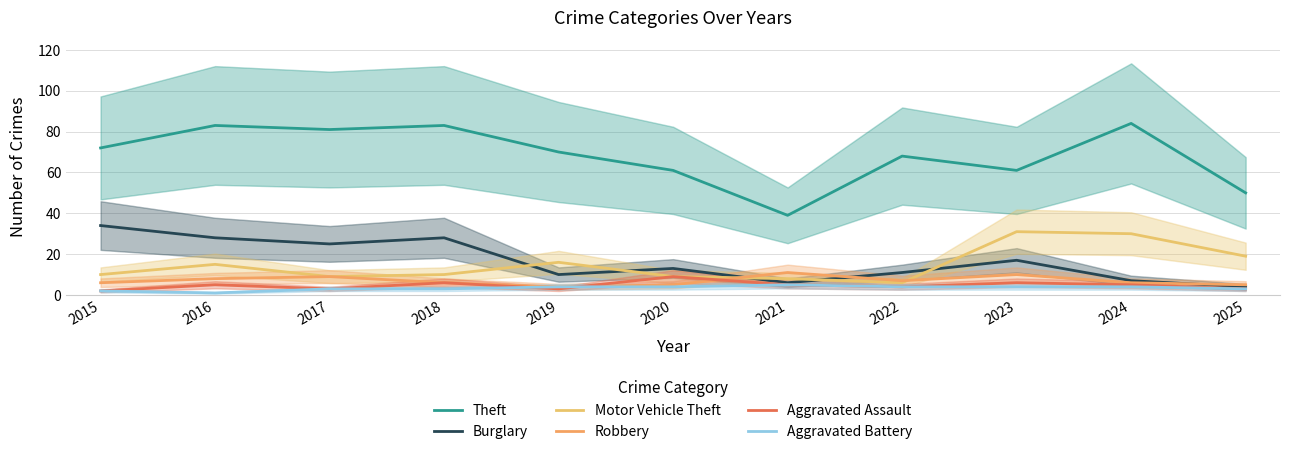

Where does the Theft series first go above 70?

2015